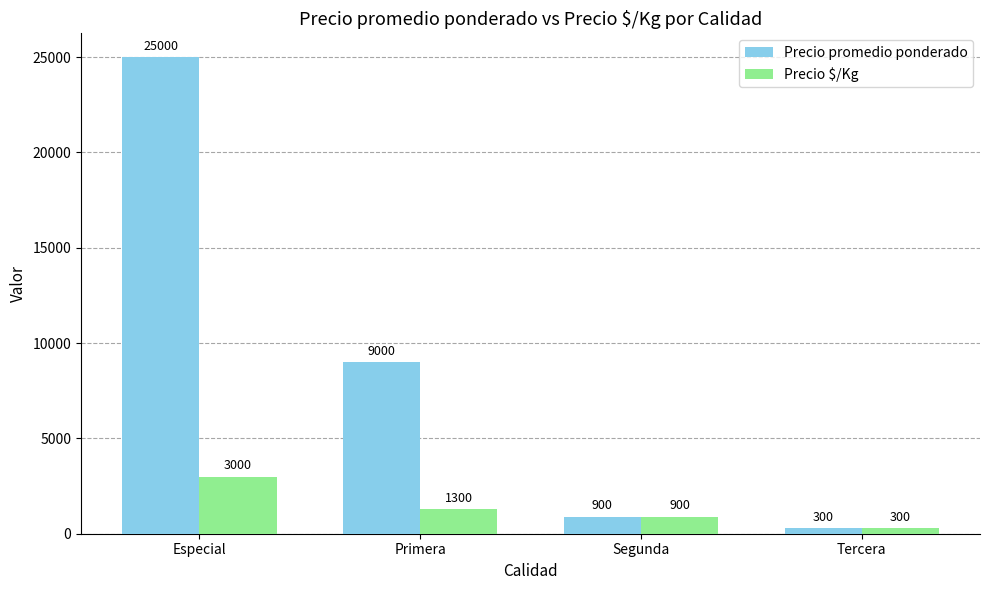

How many values in the Precio $/Kg series are below 1300?

2